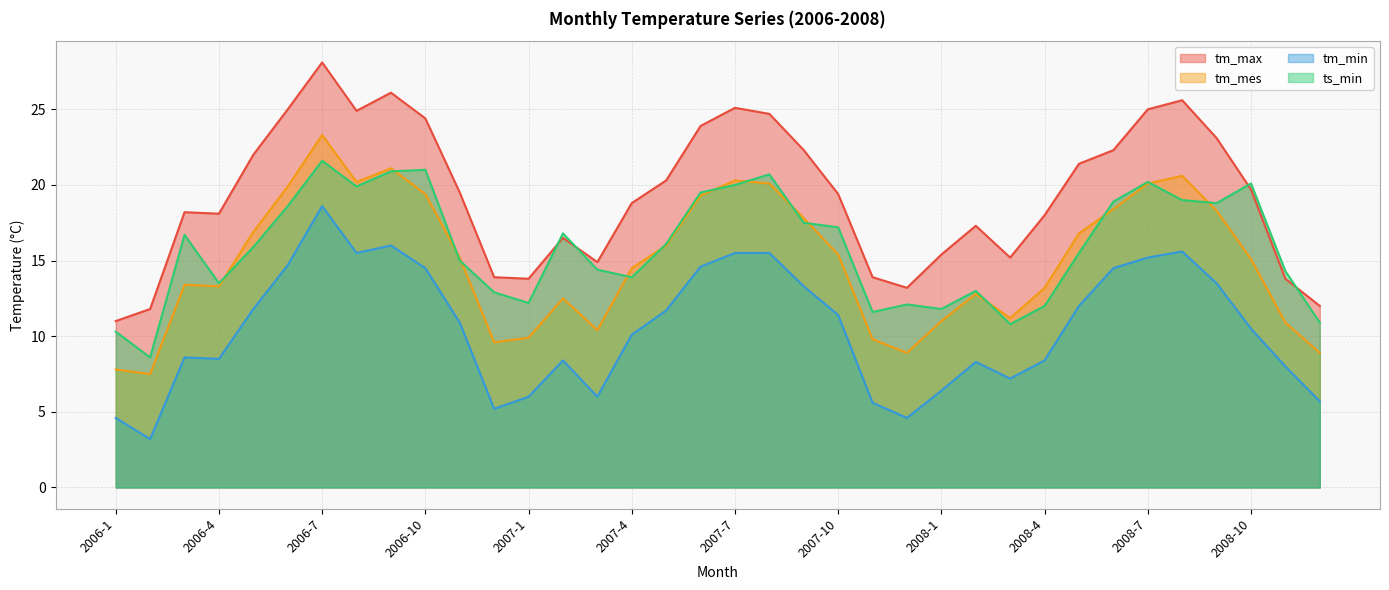

What is the difference between the maximum and minimum values in the ts_min series?

13.0